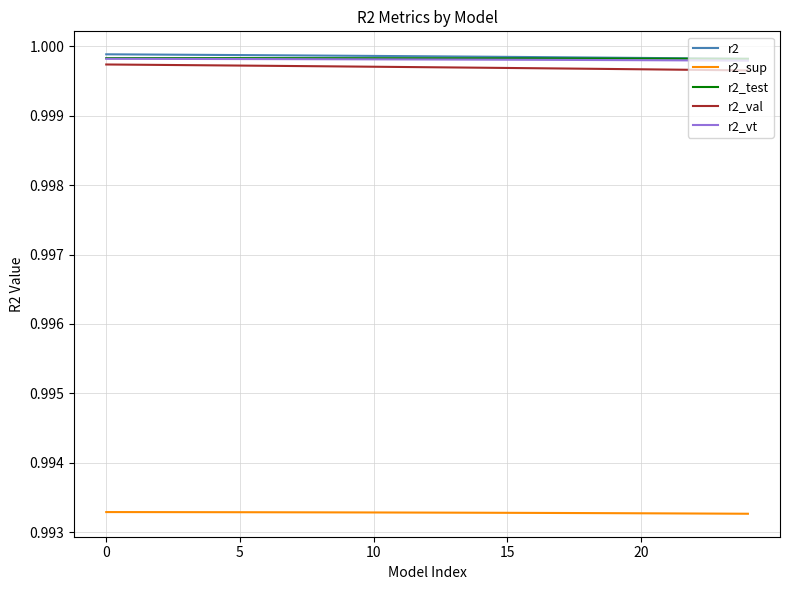

True or false: r2_sup and r2 intersect in this chart.

False